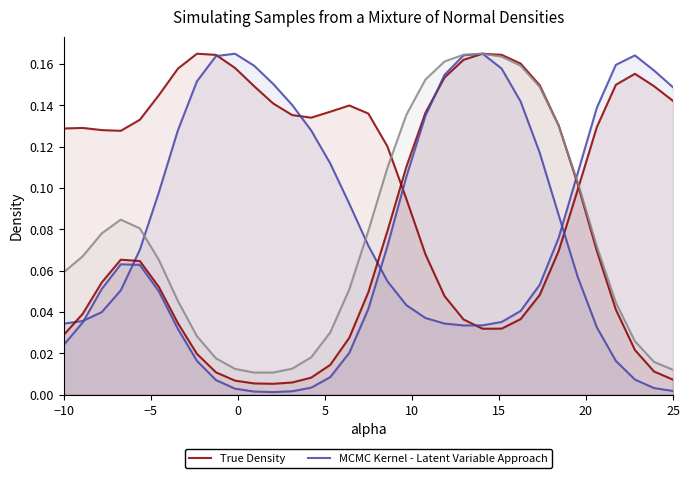

List the series in order of their peak value, highest first.

True Density, MCMC Kernel - Latent Variable Approach